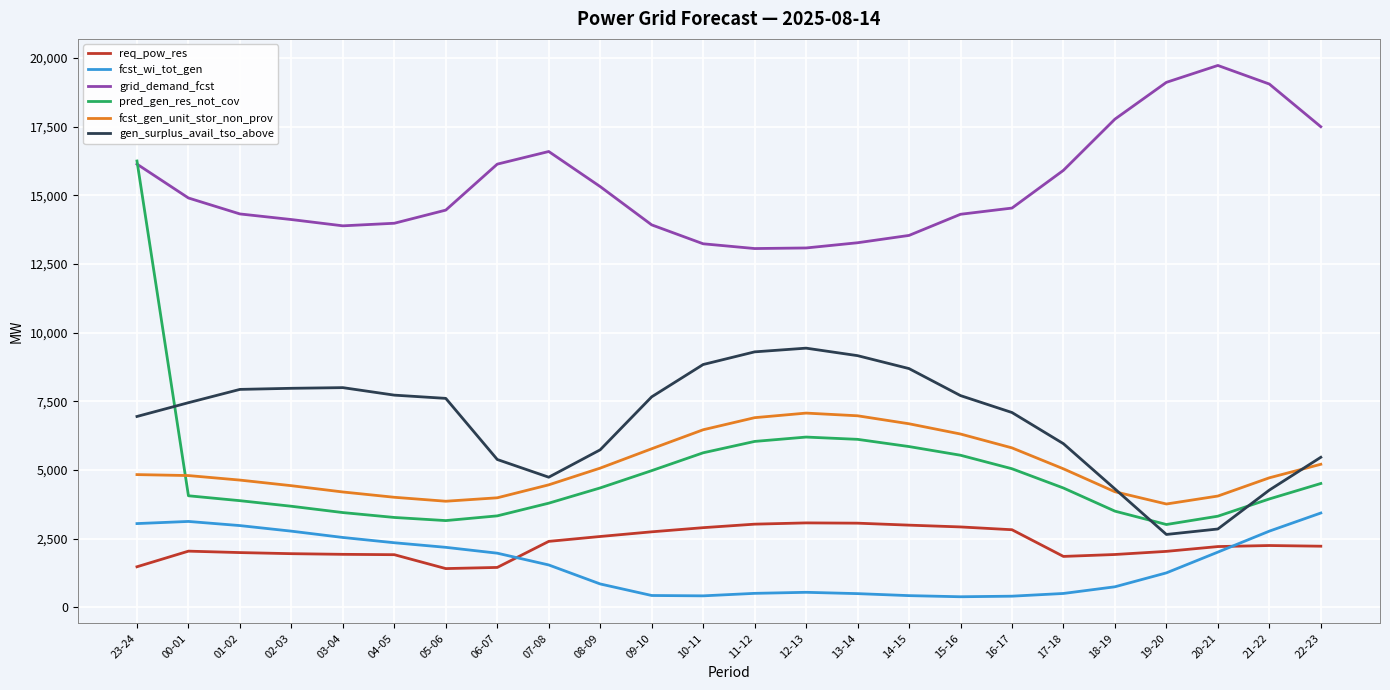

What is the maximum value for pred_gen_res_not_cov?

16251